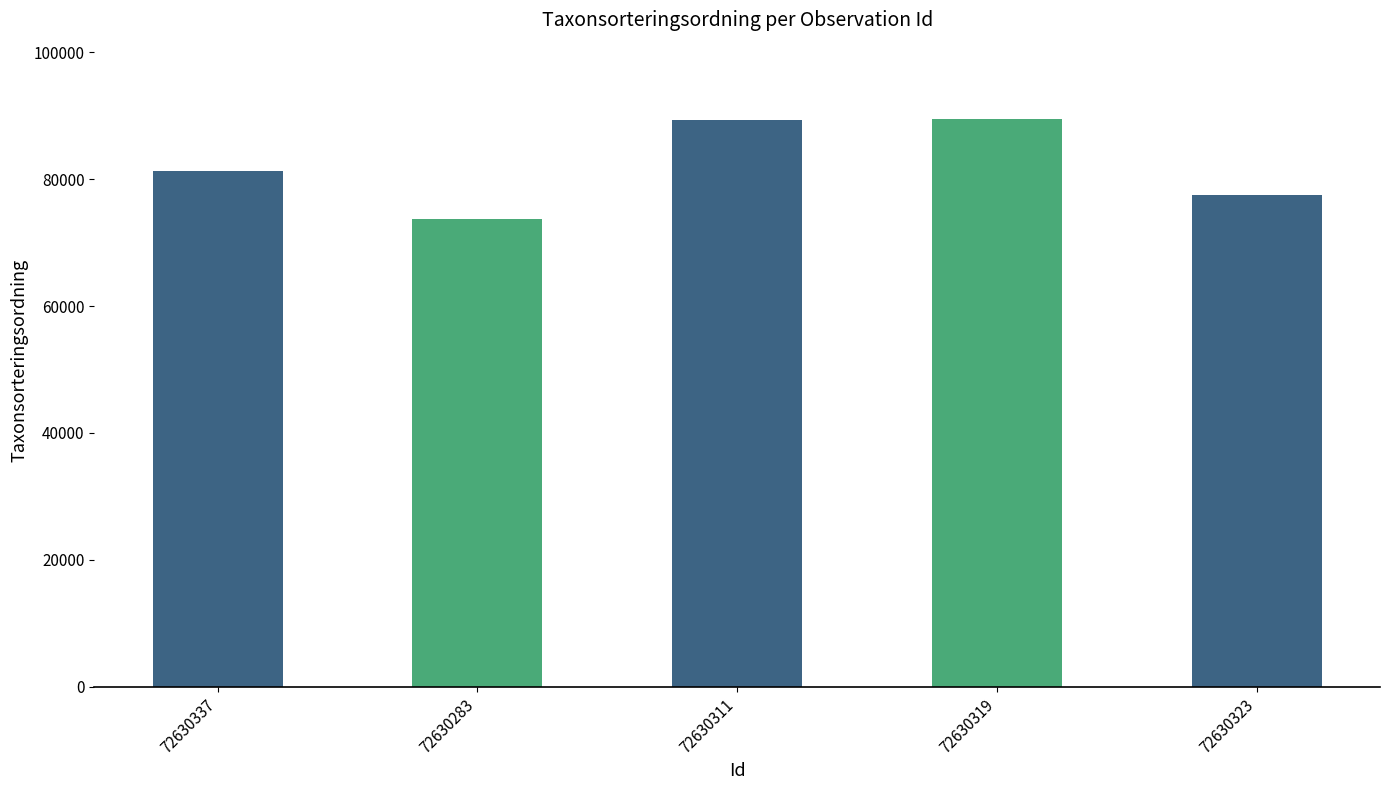

What is the difference between the maximum and minimum values?

15717